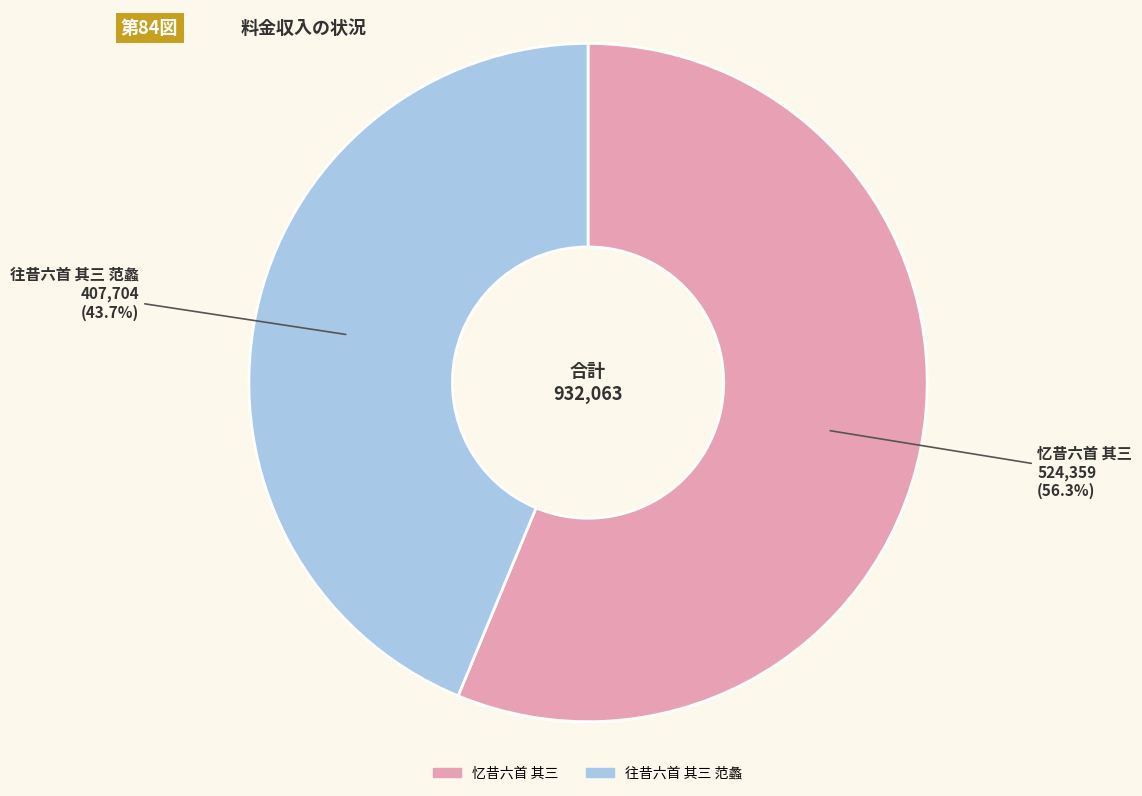

What percentage do 忆昔六首 其三 and 往昔六首 其三 范蠡 together represent?

100.0%